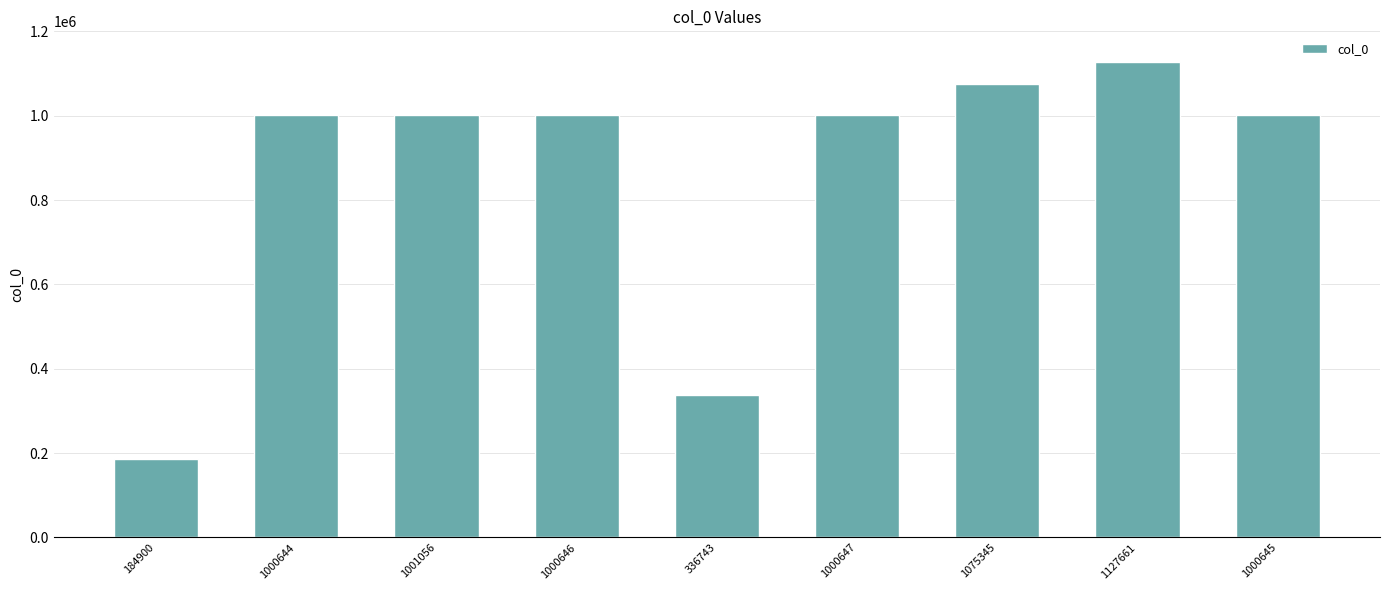

What is the change in value from 1000646 to 336743?

-663903